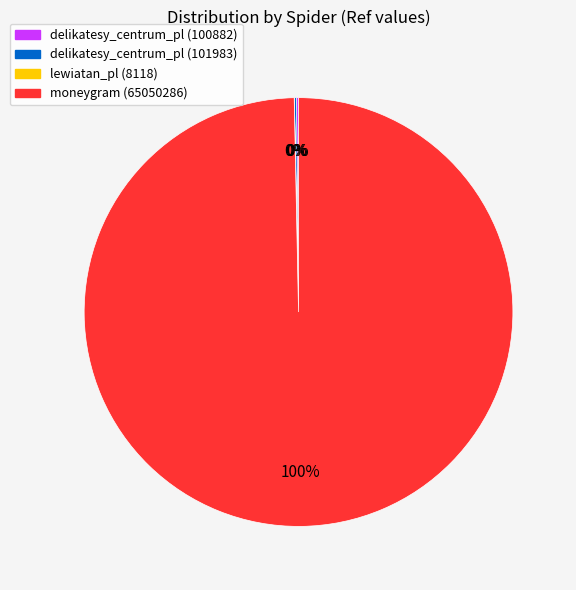

Is moneygram (65050286) the majority of the pie?

Yes